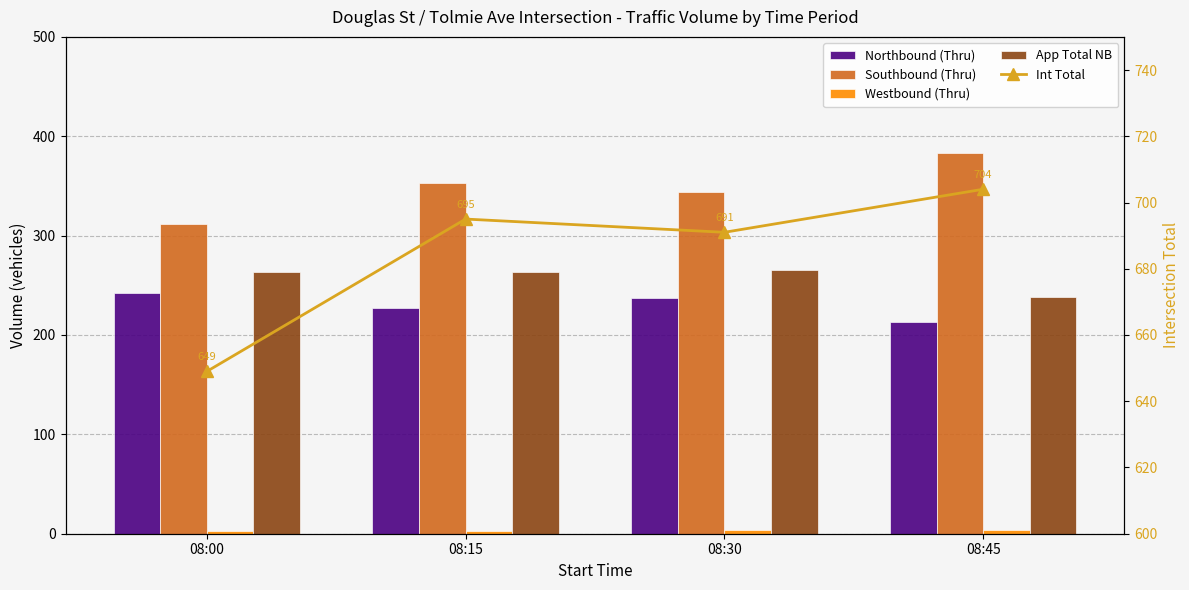

Reading left to right, list all the values displayed in this chart.

Northbound (Thru): 08:00=242	08:15=227	08:30=237	08:45=213
Southbound (Thru): 08:00=312	08:15=353	08:30=344	08:45=383
Westbound (Thru): 08:00=3	08:15=3	08:30=4	08:45=4
App Total NB: 08:00=263	08:15=263	08:30=265	08:45=238
Int Total: 08:00=649	08:15=695	08:30=691	08:45=704